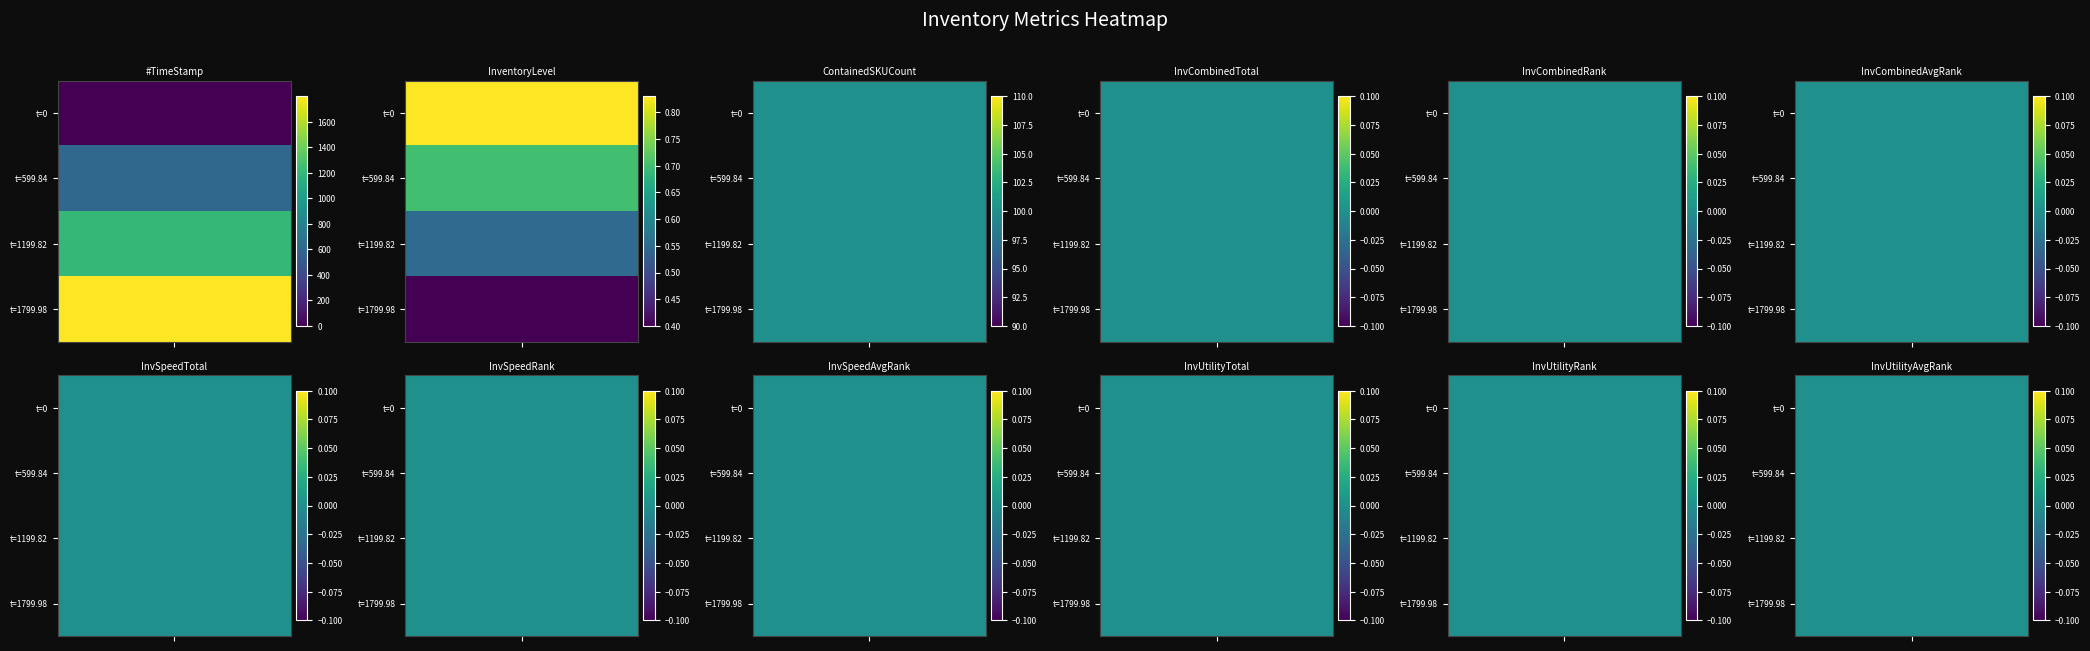

Rank the categories by InvSpeedAvgRank value from lowest to highest.

0, 1, 2, 3